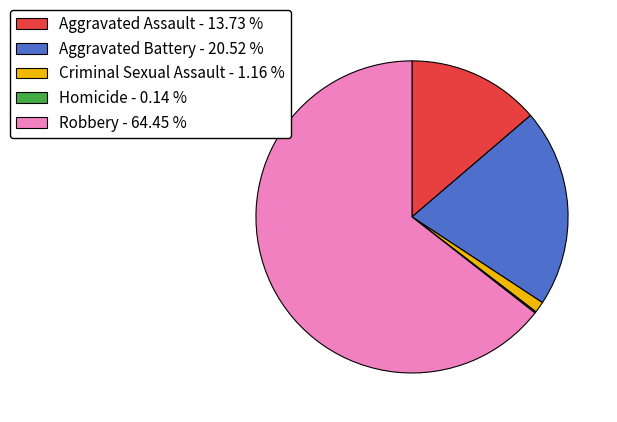

What is the ratio of the value at Robbery - 64.45 % to the value at Aggravated Assault - 13.73 %?

4.7